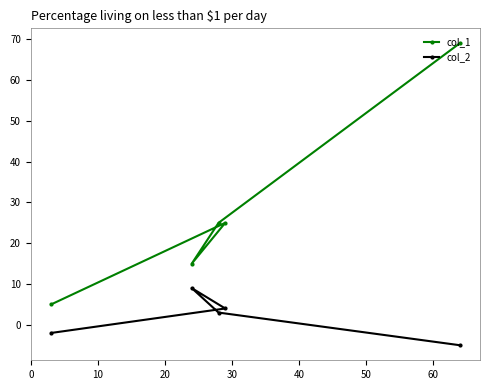

Which series has the widest spread of values?

col_1